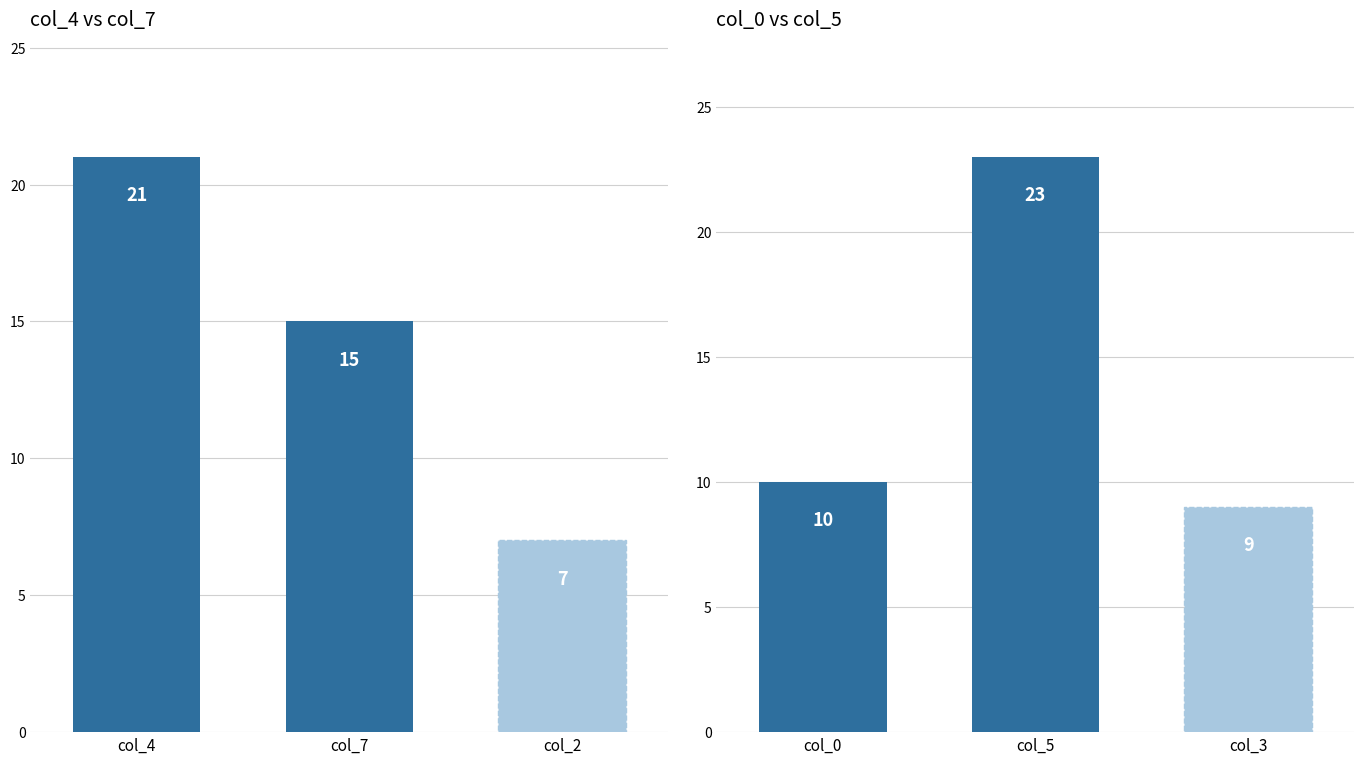

What is the difference between the maximum and minimum values in the col_0 series?

6